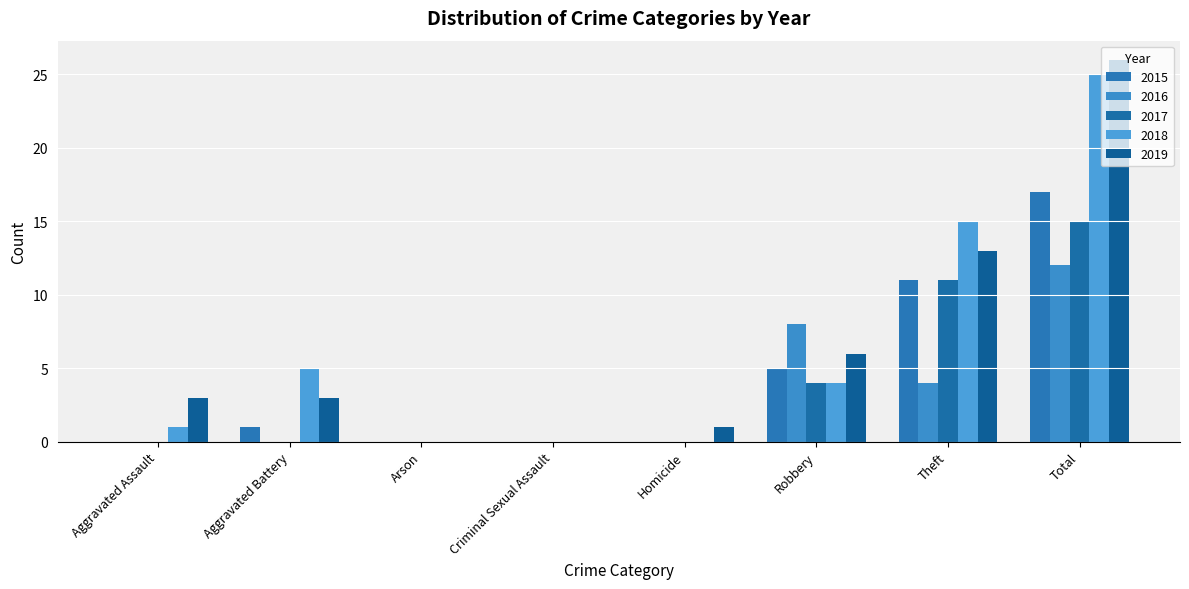

Reading right to left, list all the values displayed in this chart.

2015: Total=17	Theft=11	Robbery=5	Homicide=0	Criminal Sexual Assault=0	Arson=0	Aggravated Battery=1	Aggravated Assault=0
2016: Total=12	Theft=4	Robbery=8	Homicide=0	Criminal Sexual Assault=0	Arson=0	Aggravated Battery=0	Aggravated Assault=0
2017: Total=15	Theft=11	Robbery=4	Homicide=0	Criminal Sexual Assault=0	Arson=0	Aggravated Battery=0	Aggravated Assault=0
2018: Total=25	Theft=15	Robbery=4	Homicide=0	Criminal Sexual Assault=0	Arson=0	Aggravated Battery=5	Aggravated Assault=1
2019: Total=26	Theft=13	Robbery=6	Homicide=1	Criminal Sexual Assault=0	Arson=0	Aggravated Battery=3	Aggravated Assault=3